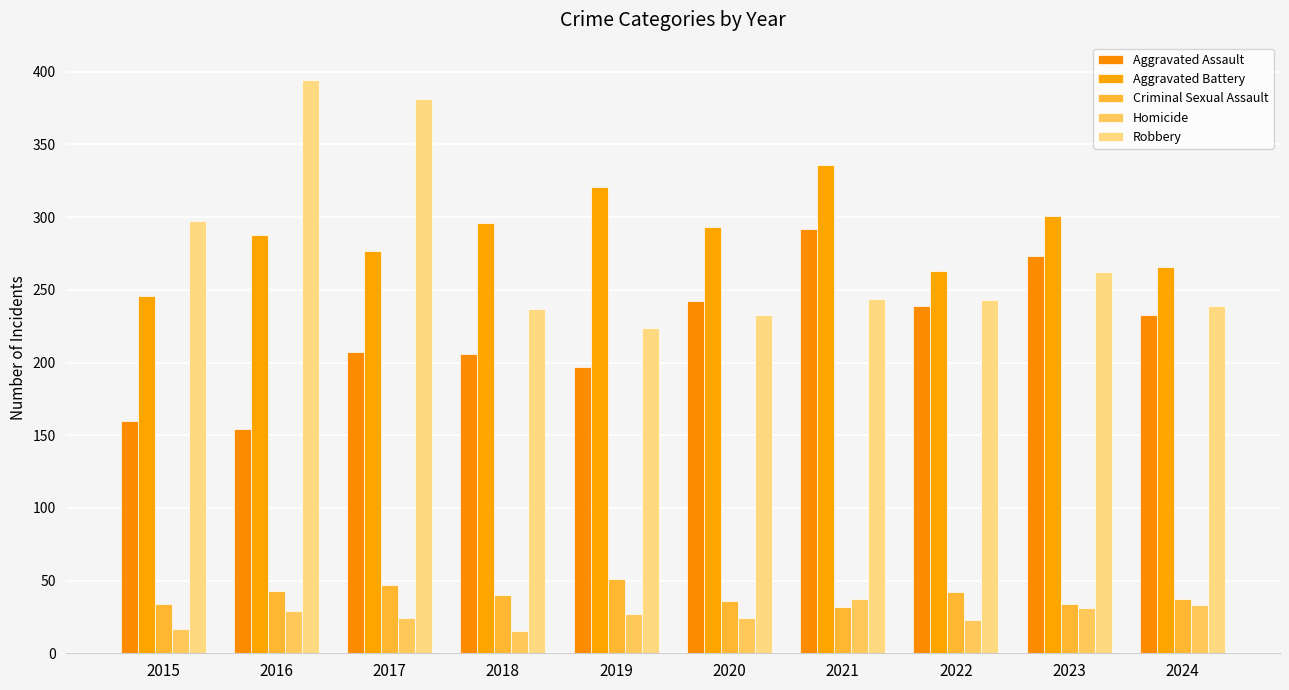

What is the greatest value displayed?

394